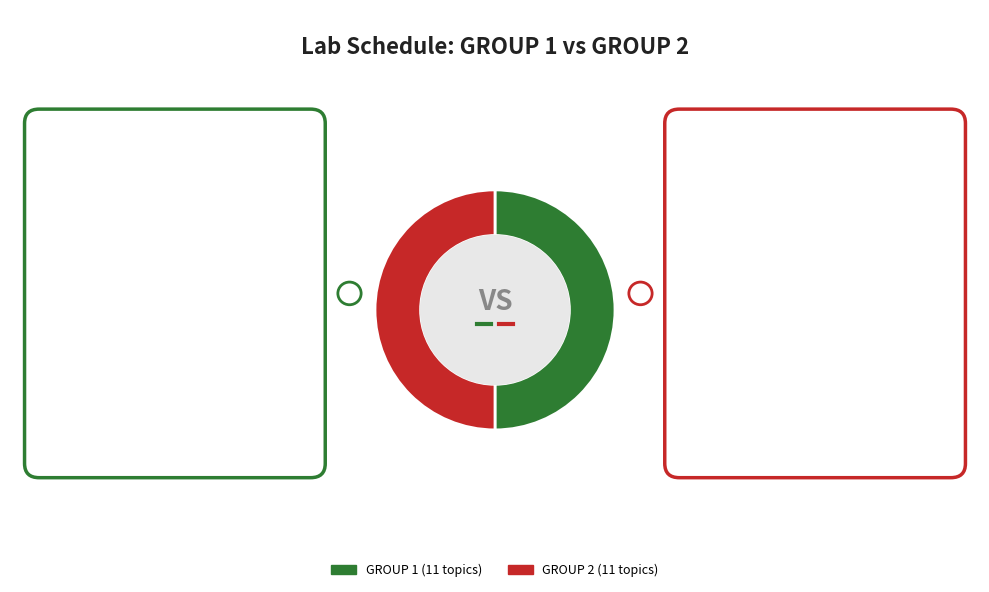

How many slices are in this pie chart?

2